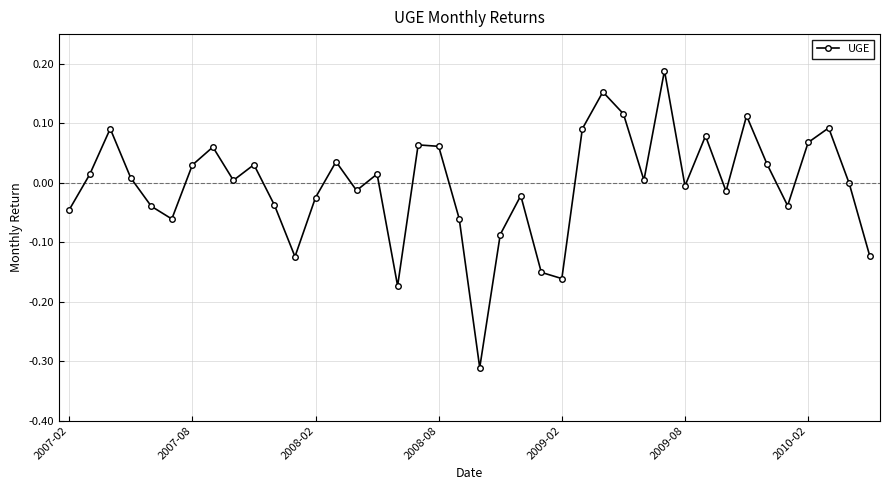

True or false: there are more than 1 points higher than both neighbors.

True